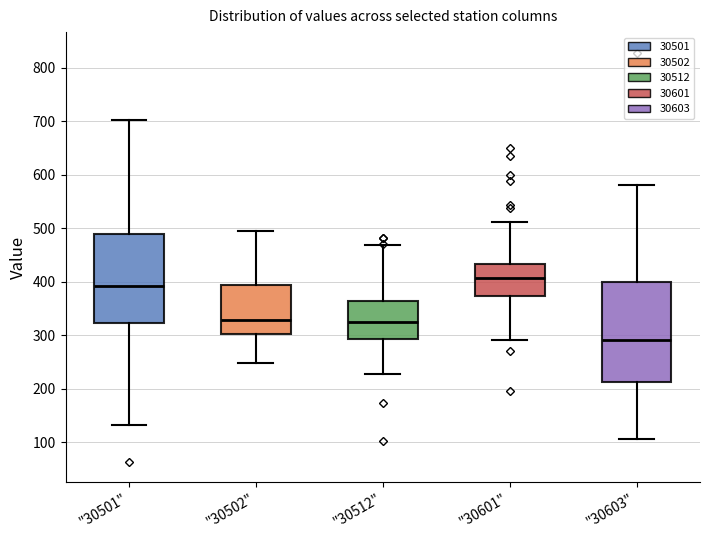

Which box's median line is the lowest?

"30603"